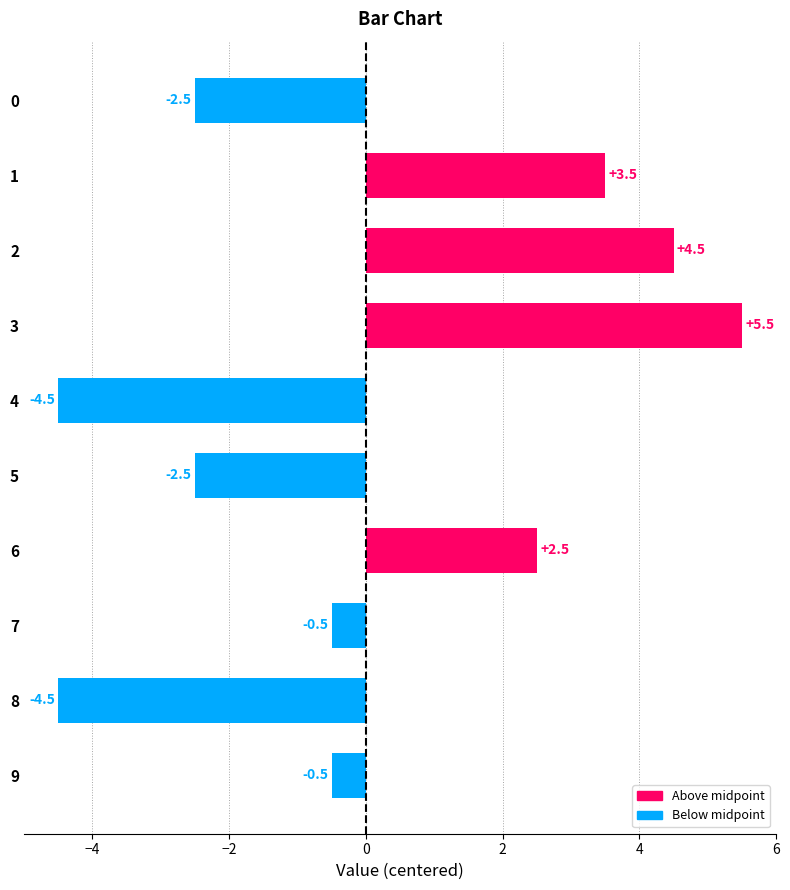

Between 6 and 4, which is larger?

6